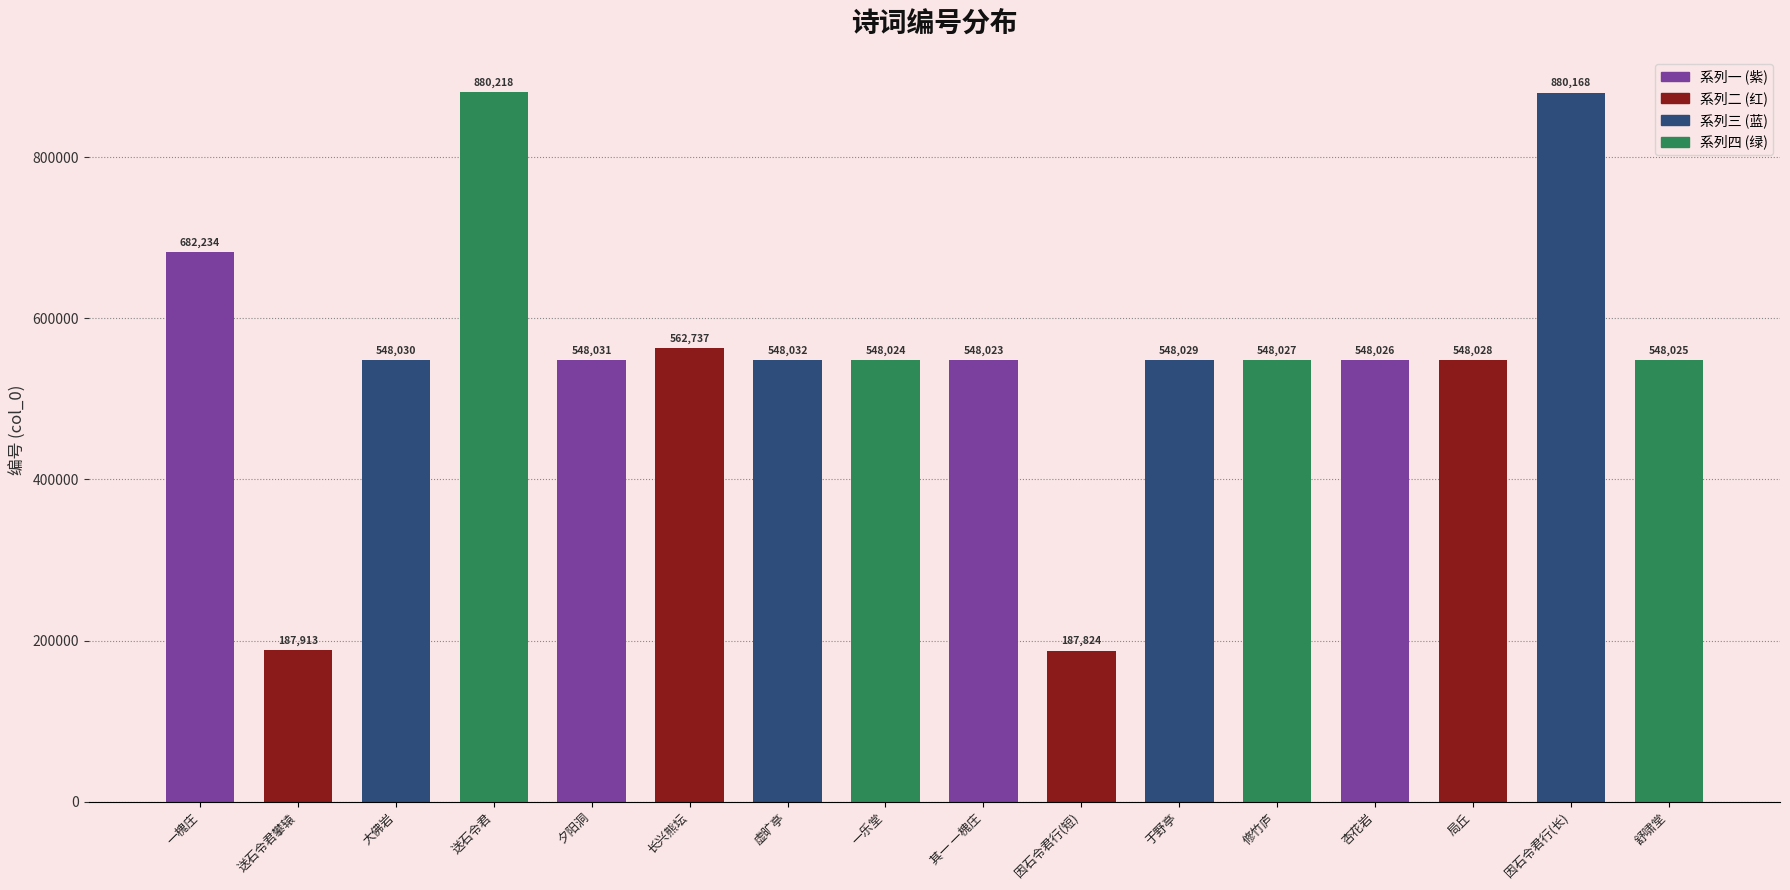

Is it true that the value at 一槐庄 is 682234?

True